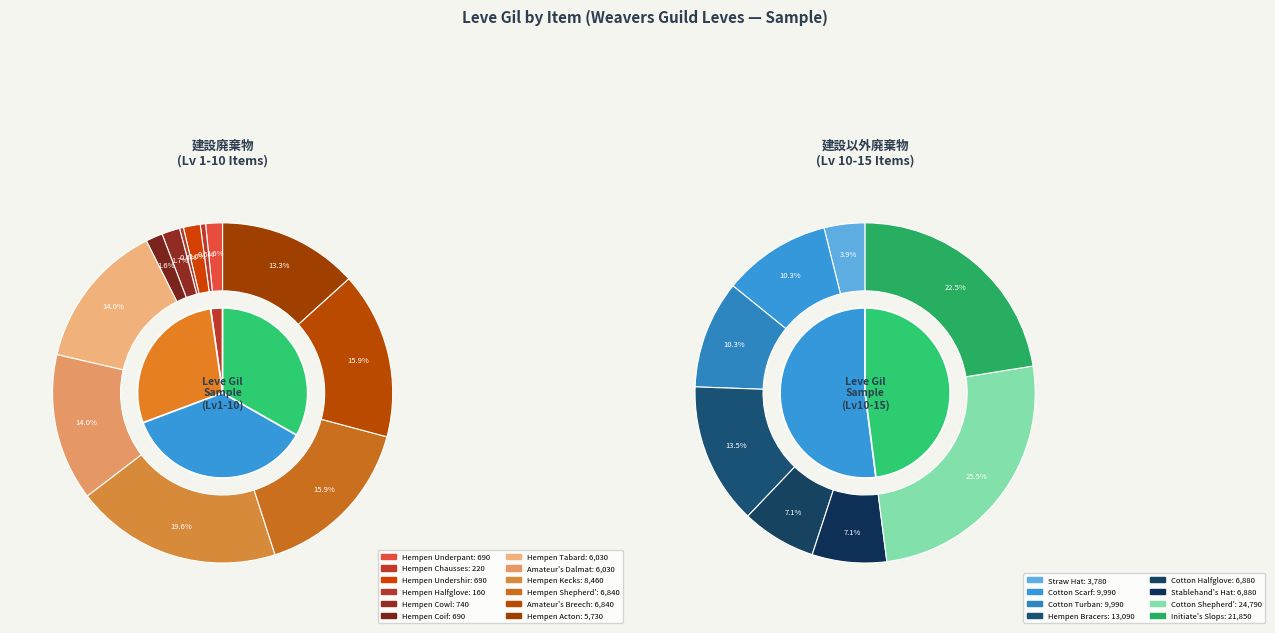

What percentage is NOT represented by Initiate's Slops?

84.4%